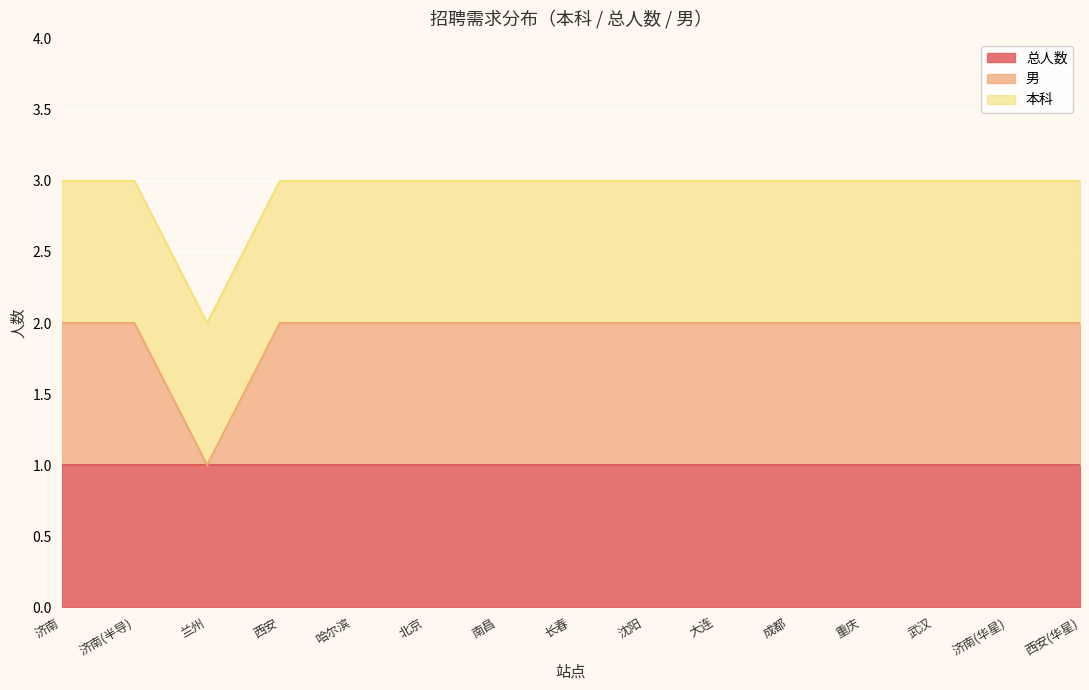

Which category has the lowest value in the 总人数 series?

济南